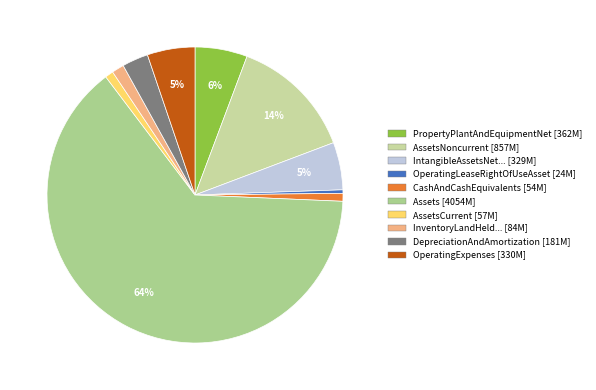

How many slices are in this pie chart?

10